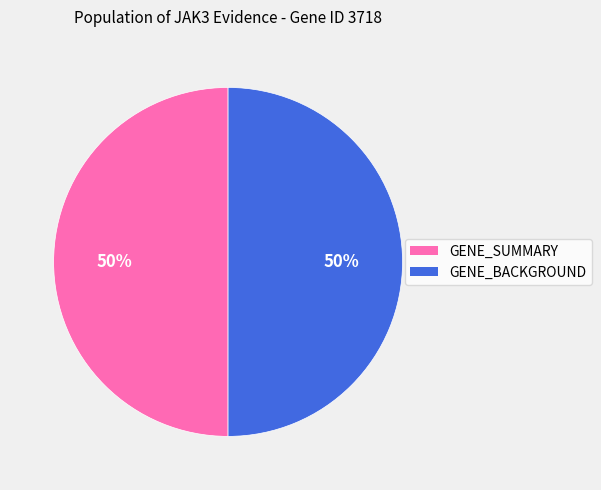

Approximately how many times larger is the value at GENE_SUMMARY compared to GENE_BACKGROUND?

1.0